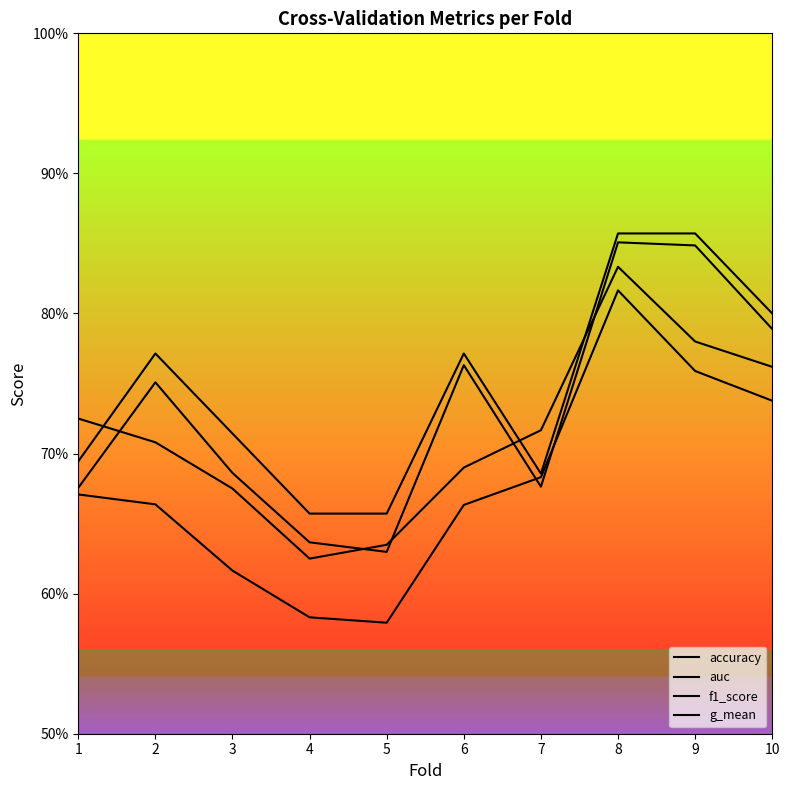

Reading right to left, what are all the values shown in this chart?

accuracy: 0.8	0.9	0.9	0.7	0.8	0.7	0.7	0.7	0.8	0.7
auc: 0.8	0.8	0.8	0.7	0.7	0.6	0.6	0.7	0.7	0.7
f1_score: 0.8	0.8	0.9	0.7	0.8	0.6	0.6	0.7	0.8	0.7
g_mean: 0.7	0.8	0.8	0.7	0.7	0.6	0.6	0.6	0.7	0.7